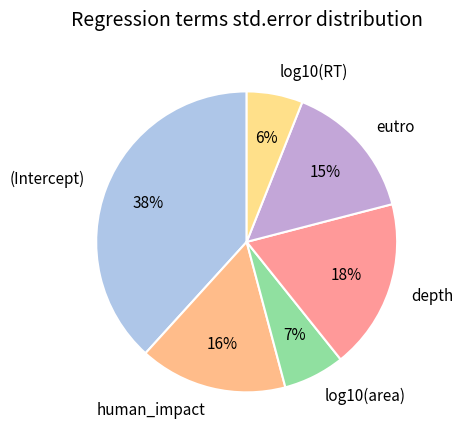

Do depth and eutro together represent more than half of the pie?

No